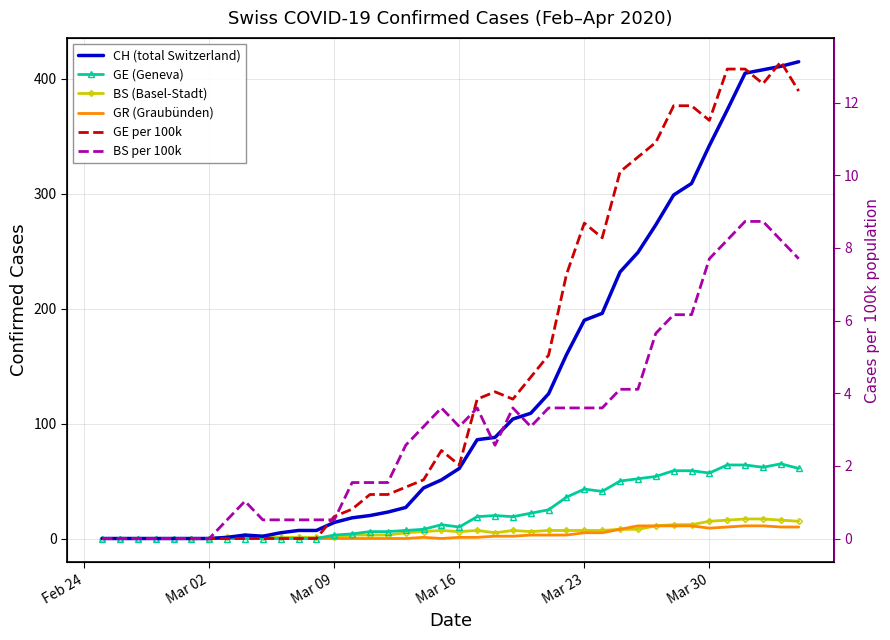

How many data points in GE per 100k are above 2?

21